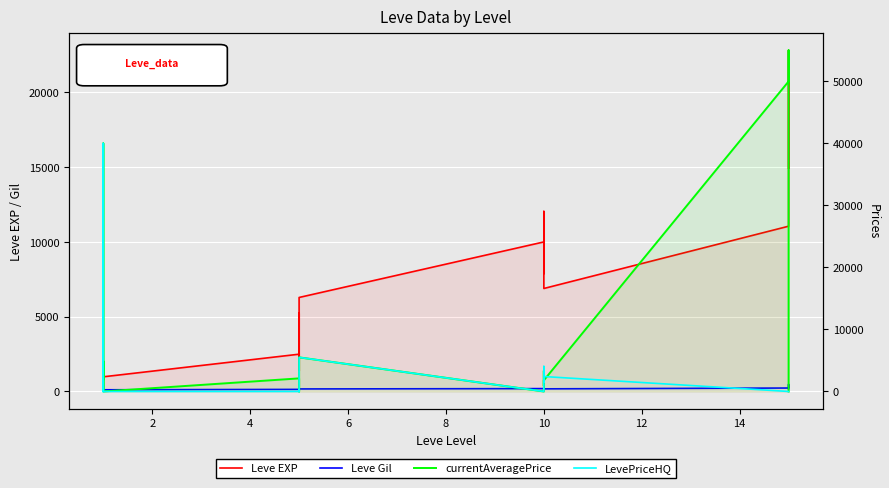

How many intersections are there between LevePriceHQ and Leve Gil?

8